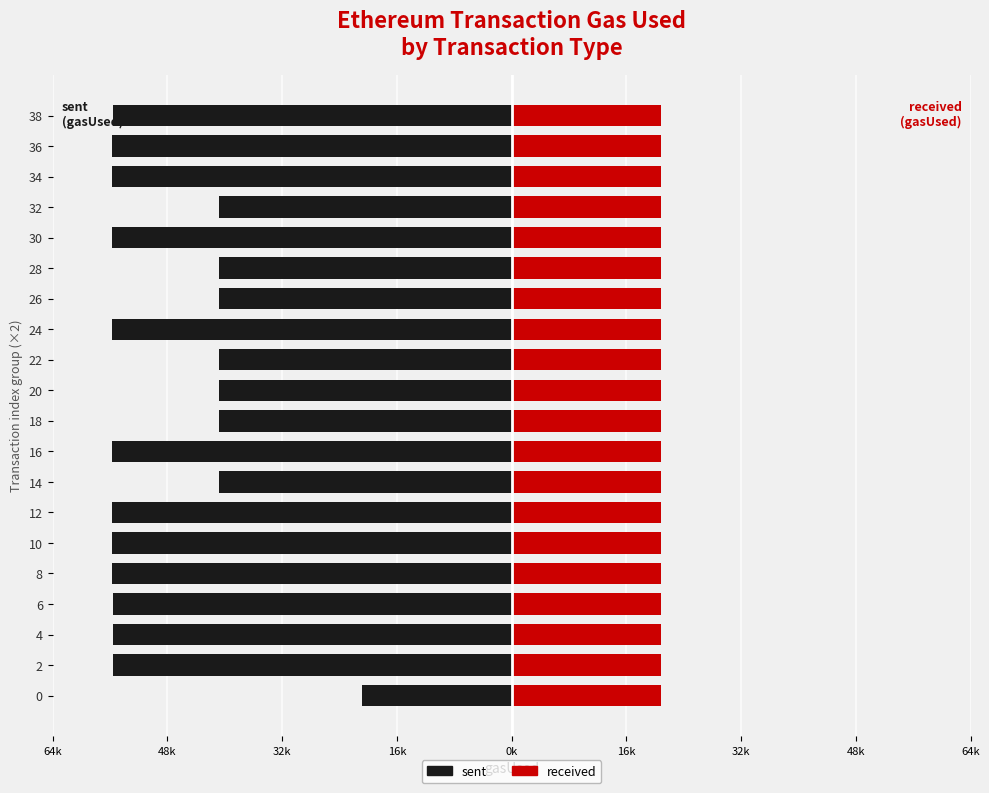

What is the spread (max minus min) of values at 16k?

56197.7